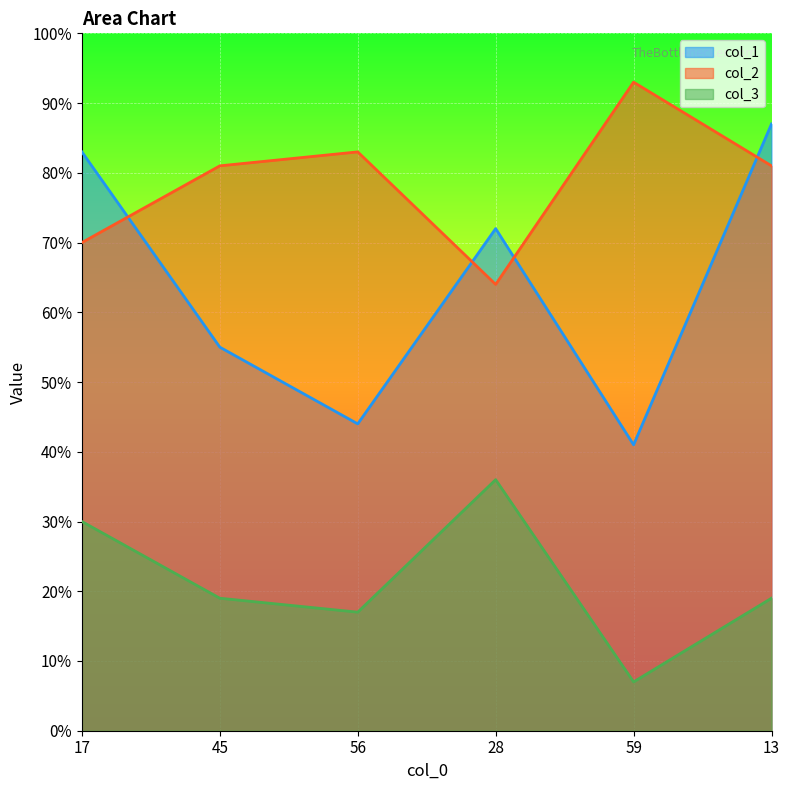

How many lines are shown in the chart?

3